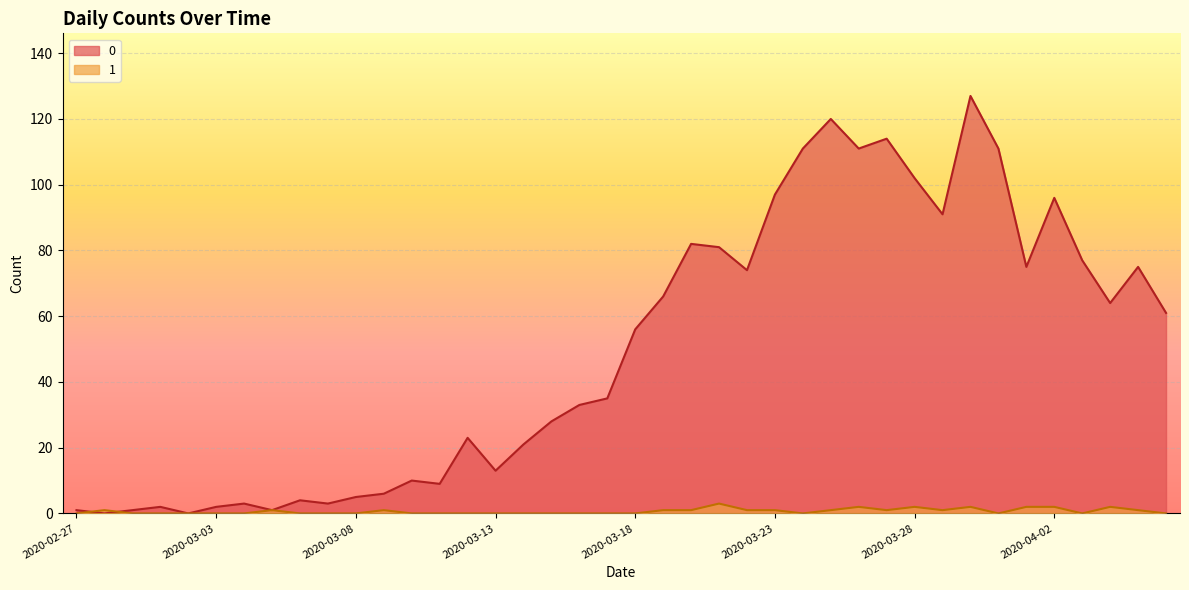

Rank the series at 2020-03-25 from lowest to highest value.

1, 0